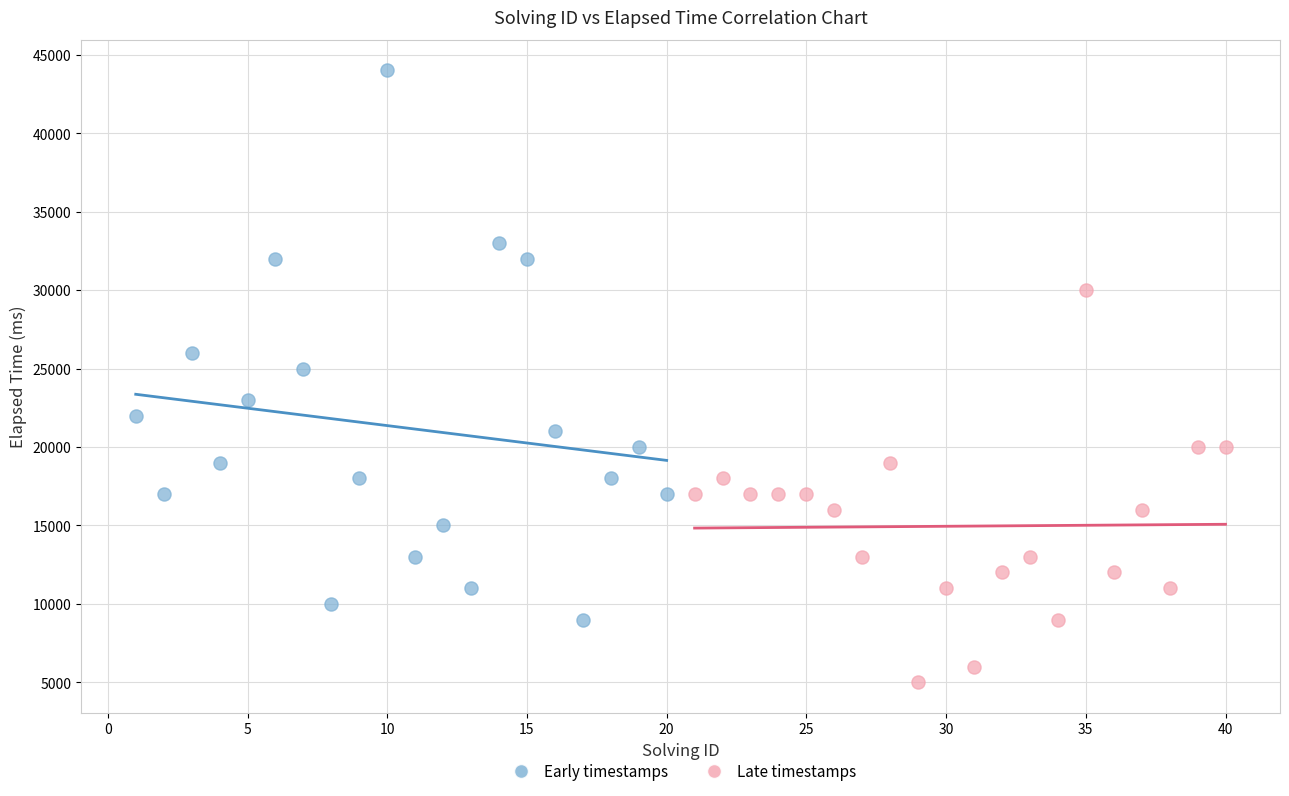

What are all the series names shown in the legend?

Early timestamps, Late timestamps